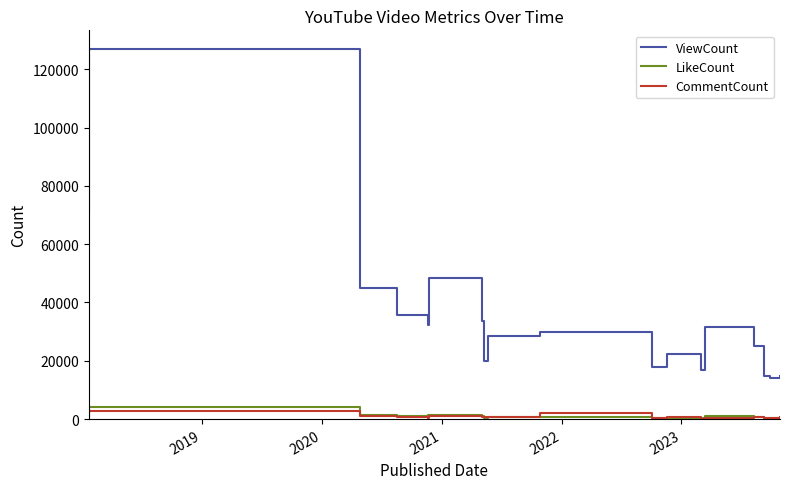

List the series in order of their peak value, highest first.

ViewCount, LikeCount, CommentCount